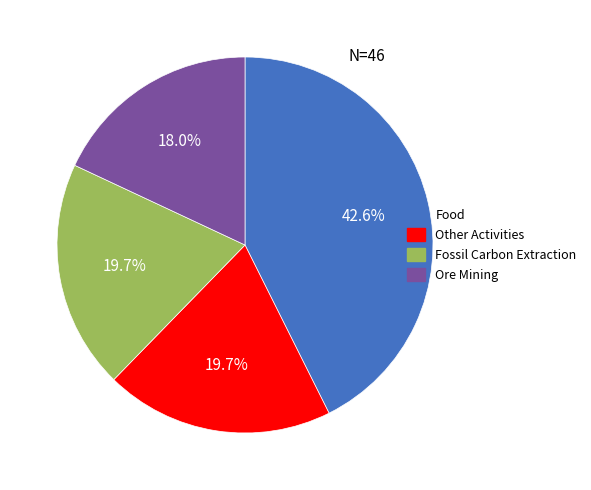

Which has a higher value, Fossil Carbon Extraction or Ore Mining?

Fossil Carbon Extraction